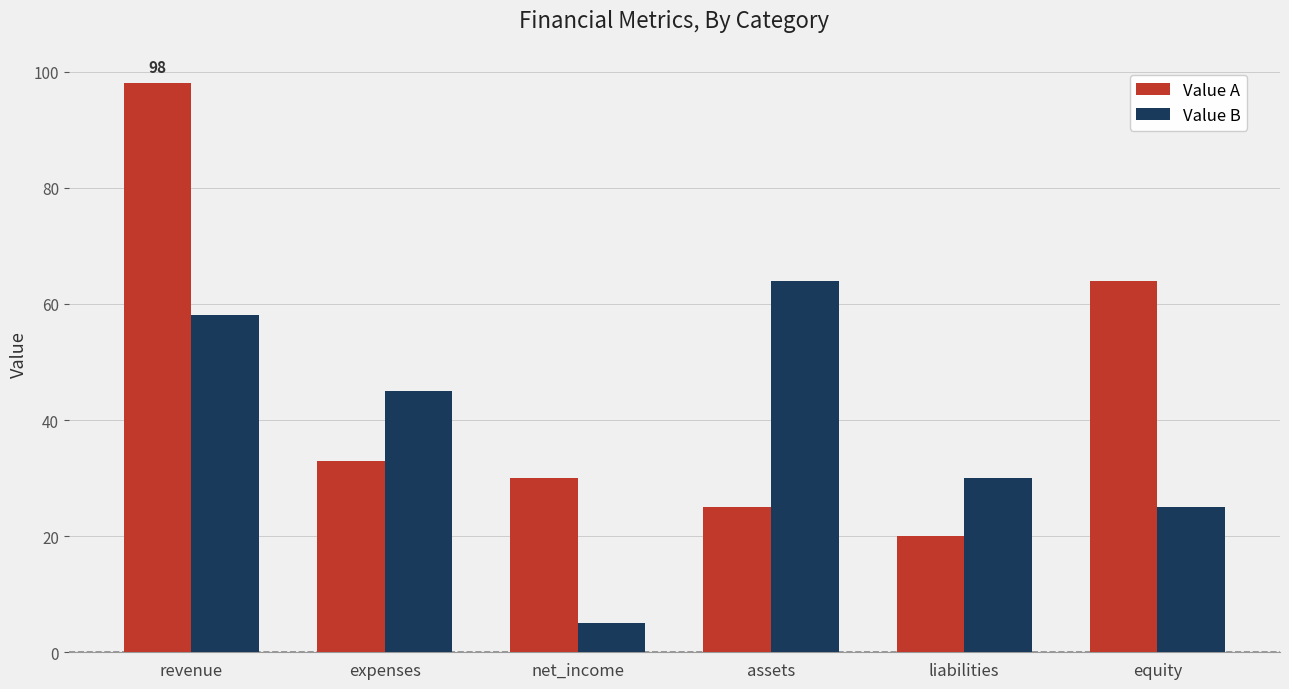

Reading left to right, list all the values displayed in this chart.

Value A: revenue=98	expenses=33	net_income=30	assets=25	liabilities=20	equity=64
Value B: revenue=58	expenses=45	net_income=5	assets=64	liabilities=30	equity=25